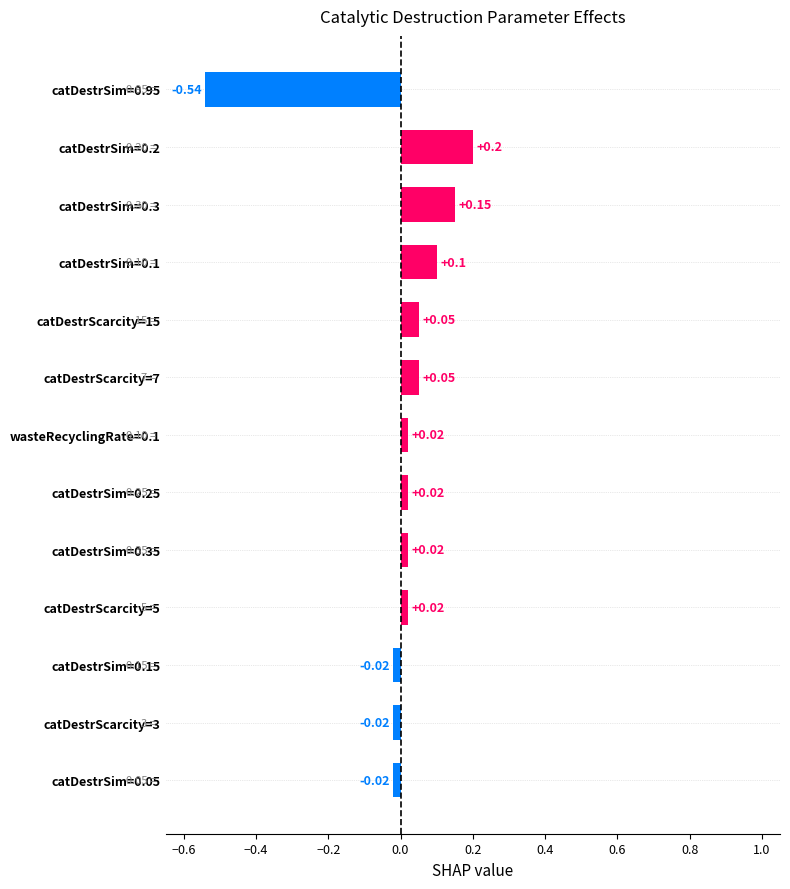

What is the change in value from catDestrScarcity=3 to catDestrSim=0.1?

+0.1